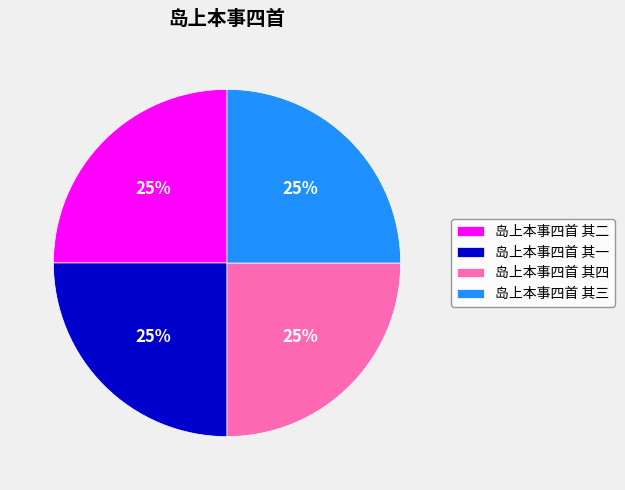

Does 岛上本事四首 其四 account for over 50% of the chart?

No